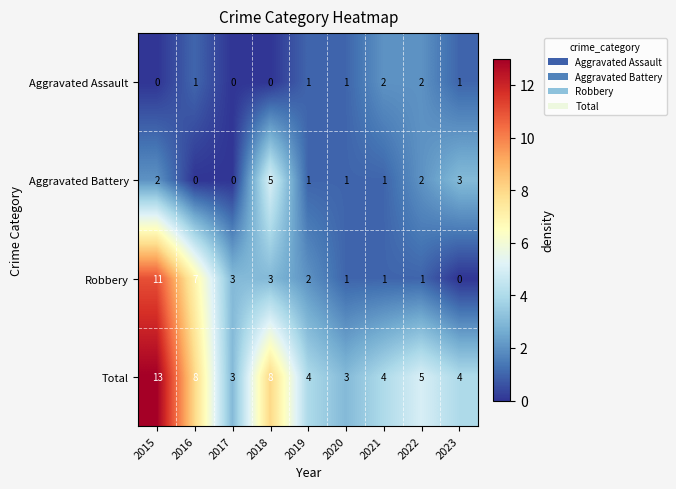

Rank the series by their average value, from highest to lowest.

Total, Robbery, Aggravated Battery, Aggravated Assault